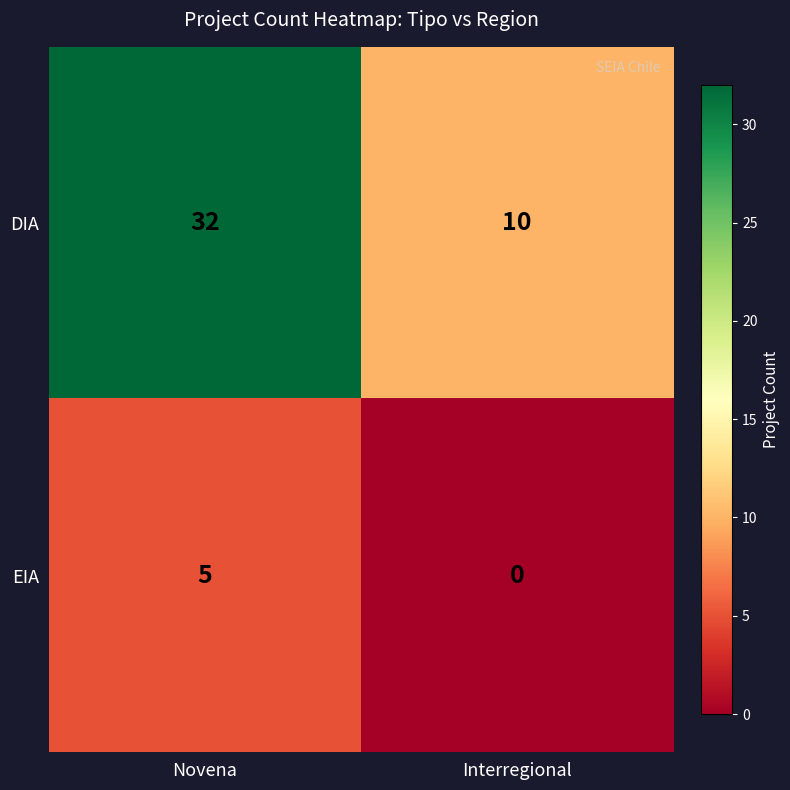

At which category is the sum across all series the highest?

Novena